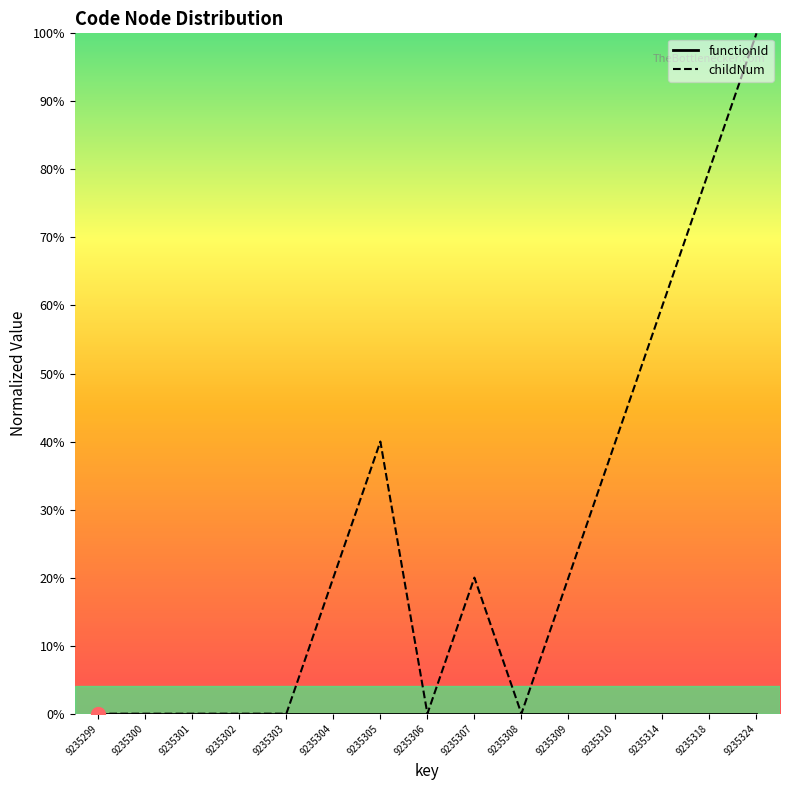

True or false: childNum and functionId intersect in this chart.

False